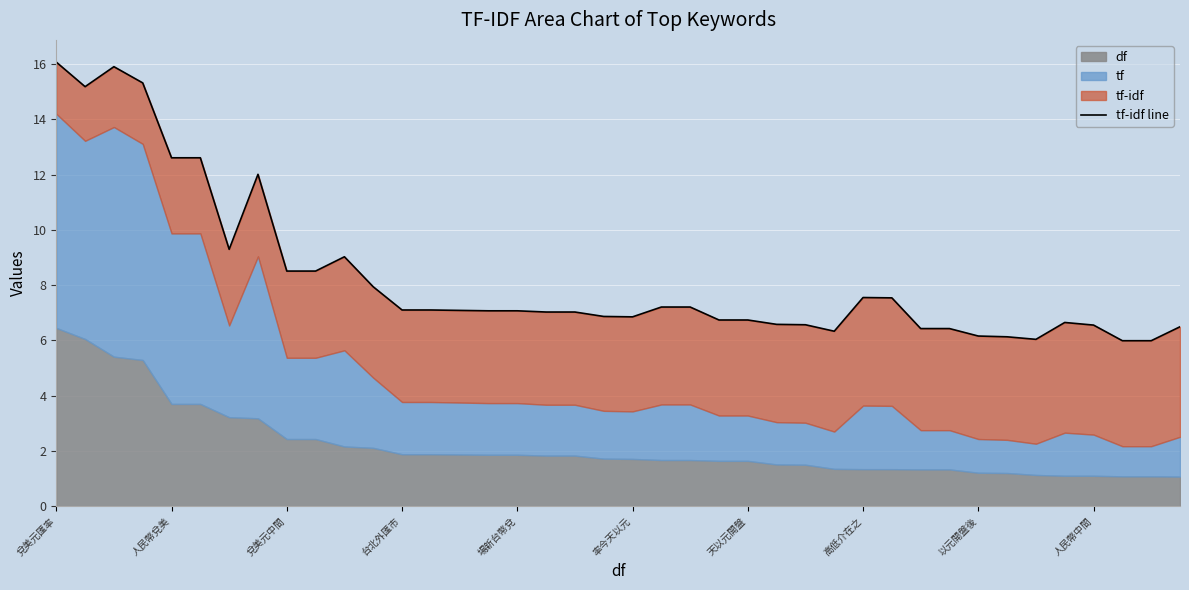

What is the label of the 34th point from the right?

天以元開盤